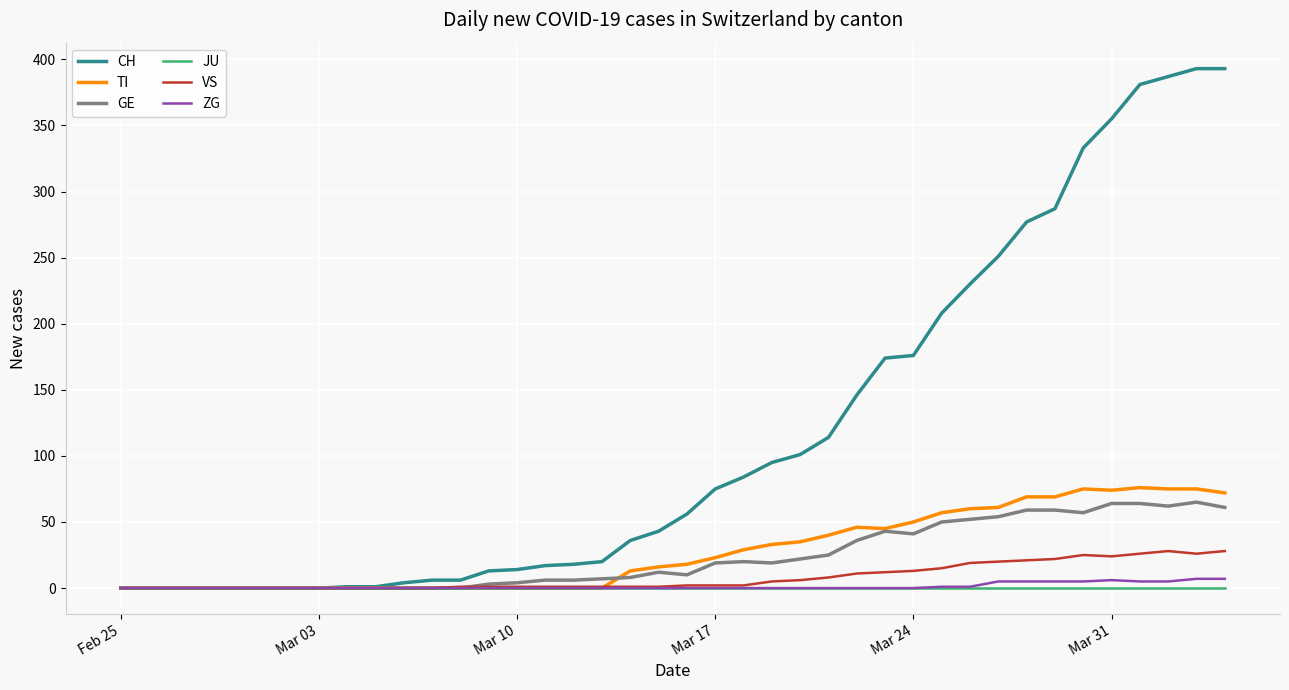

True or false: VS has more than 1 interior local peaks.

True